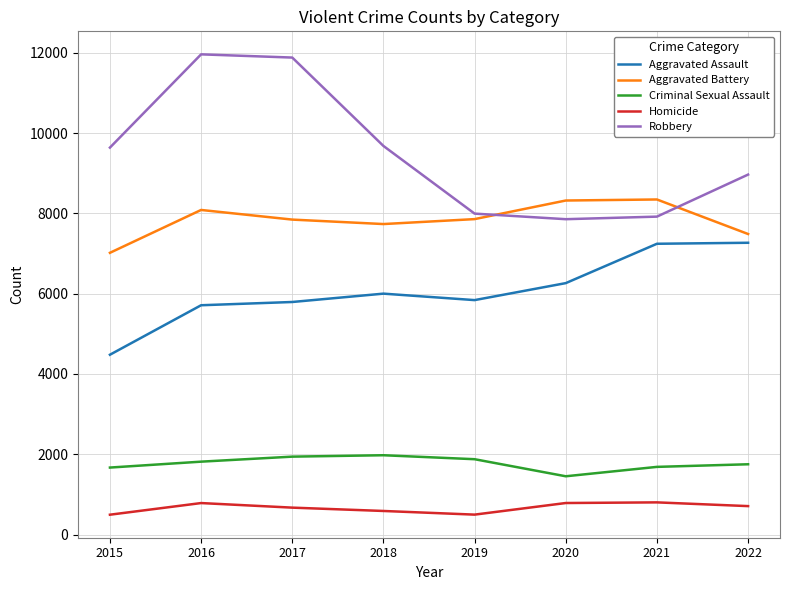

Between 2015 and 2018, which series saw the biggest shift?

Aggravated Assault